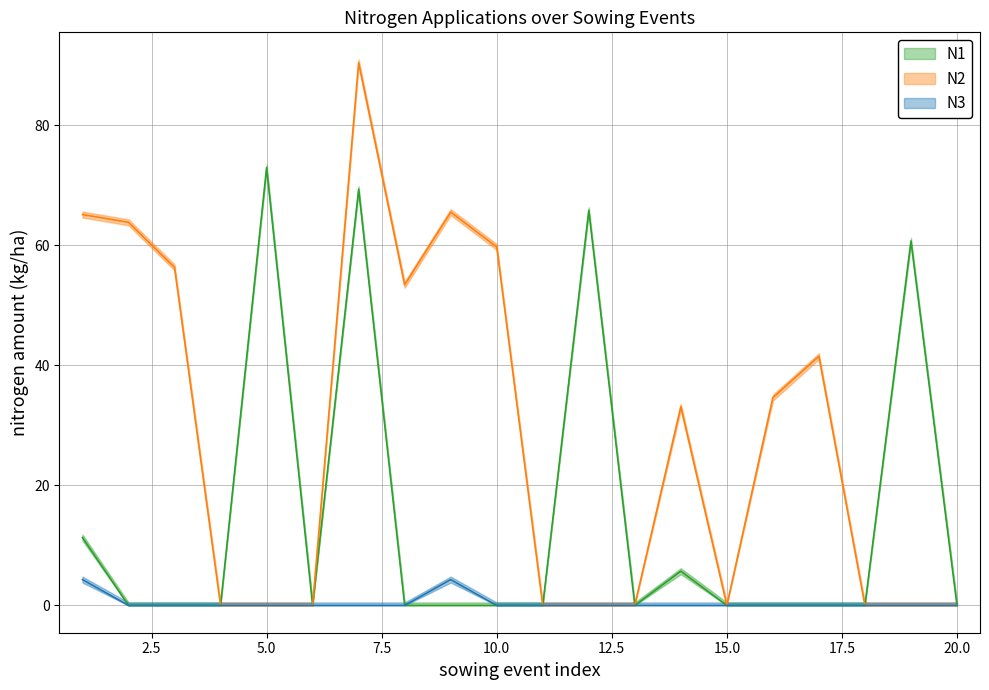

How many interior local peaks does the N3 series have?

1